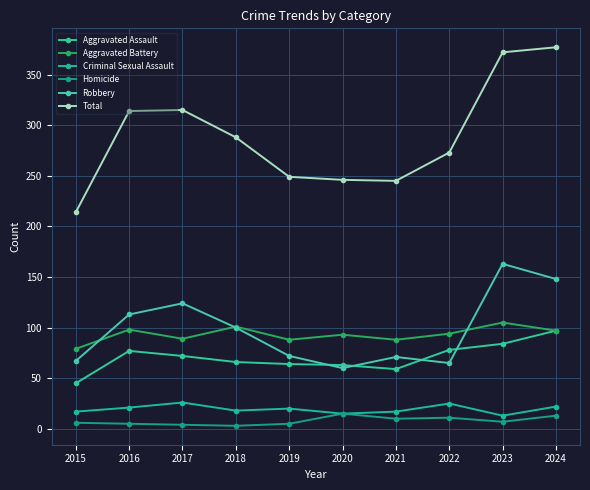

What is the difference between the second highest and minimum values in the Aggravated Battery series?

22